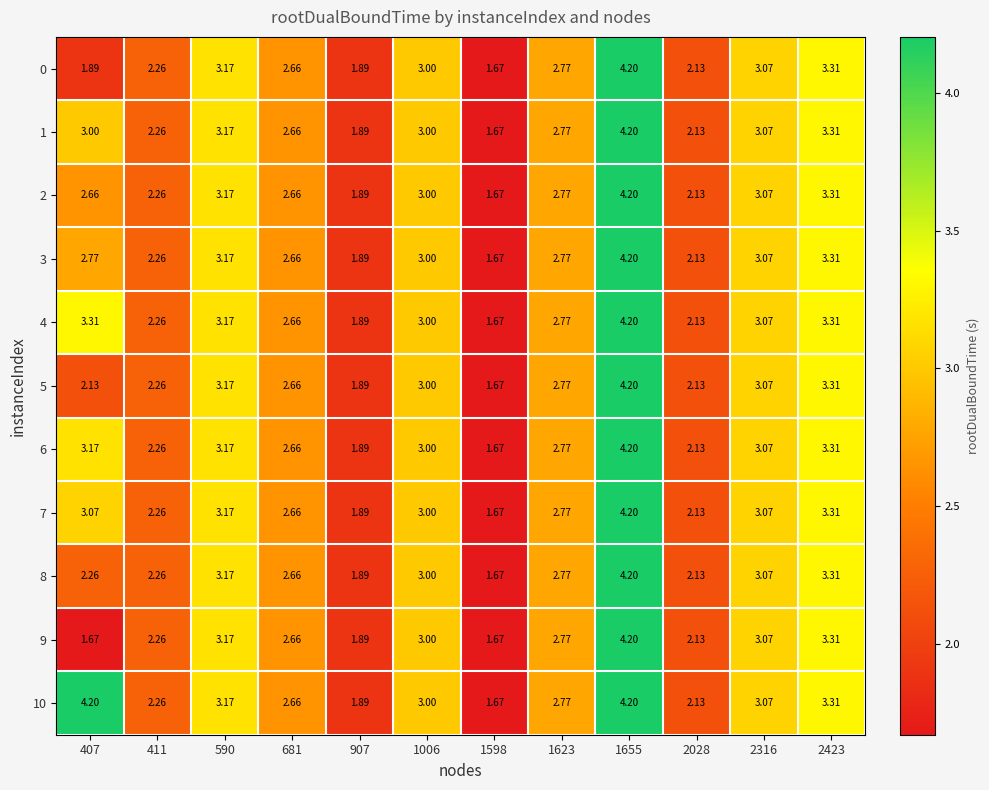

Is the value of 6 at 1598 greater than the value of 9 at 681?

No